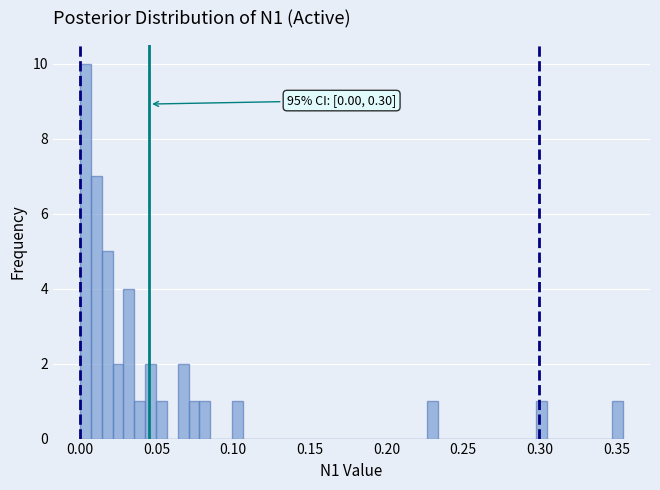

Around what value on the x-axis is the tallest bar? Give the approximate position of its centre, as read against the axis.

0.005